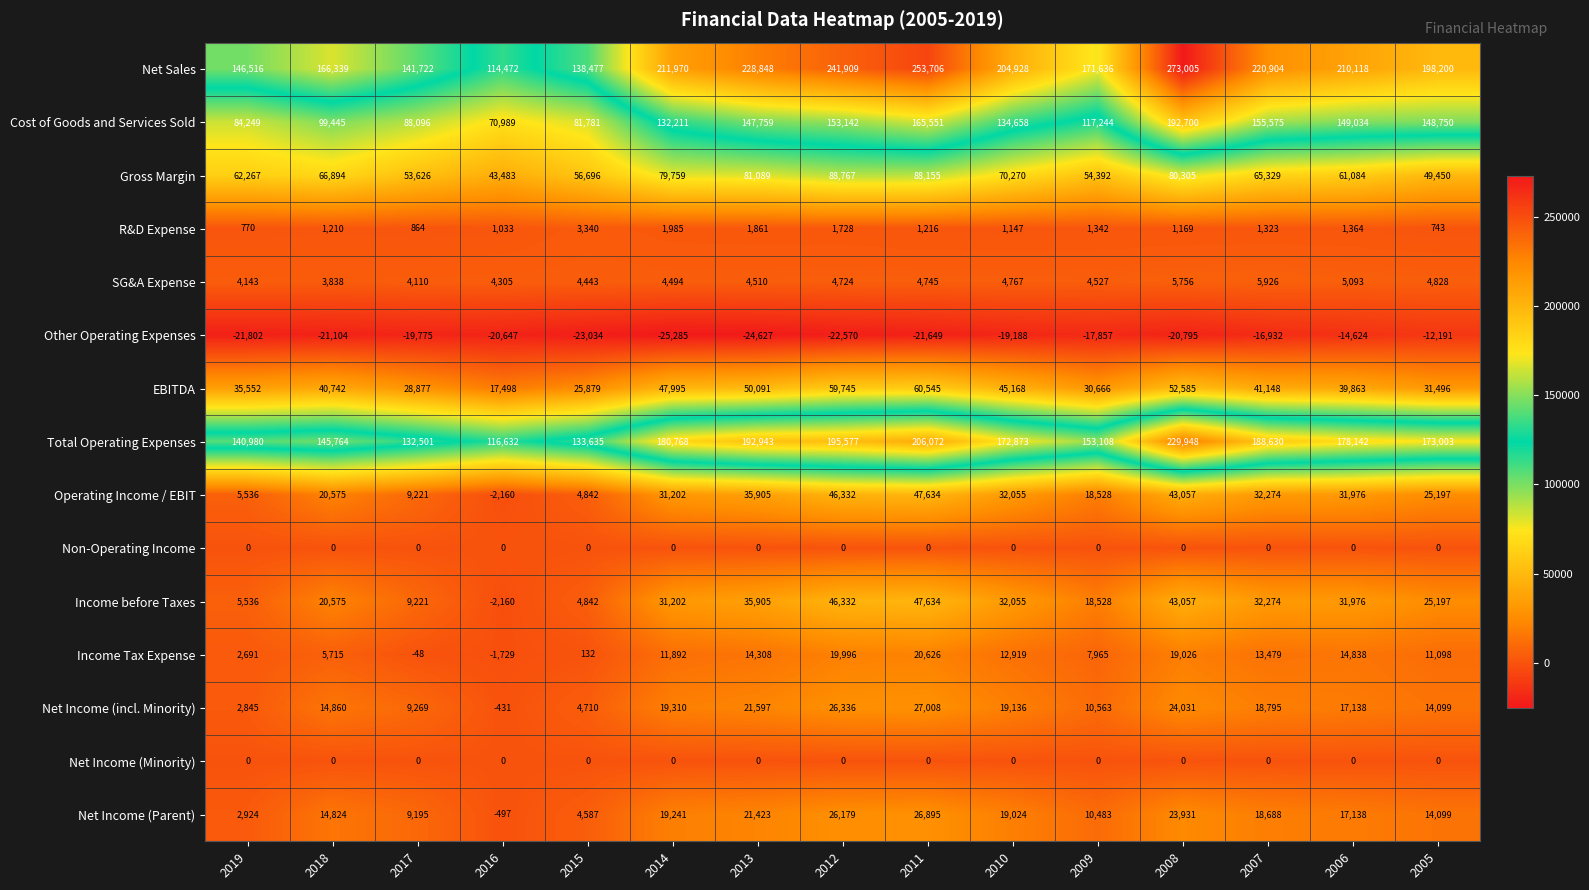

The Other Operating Expenses series shows -4703 at 2007. True or false?

False